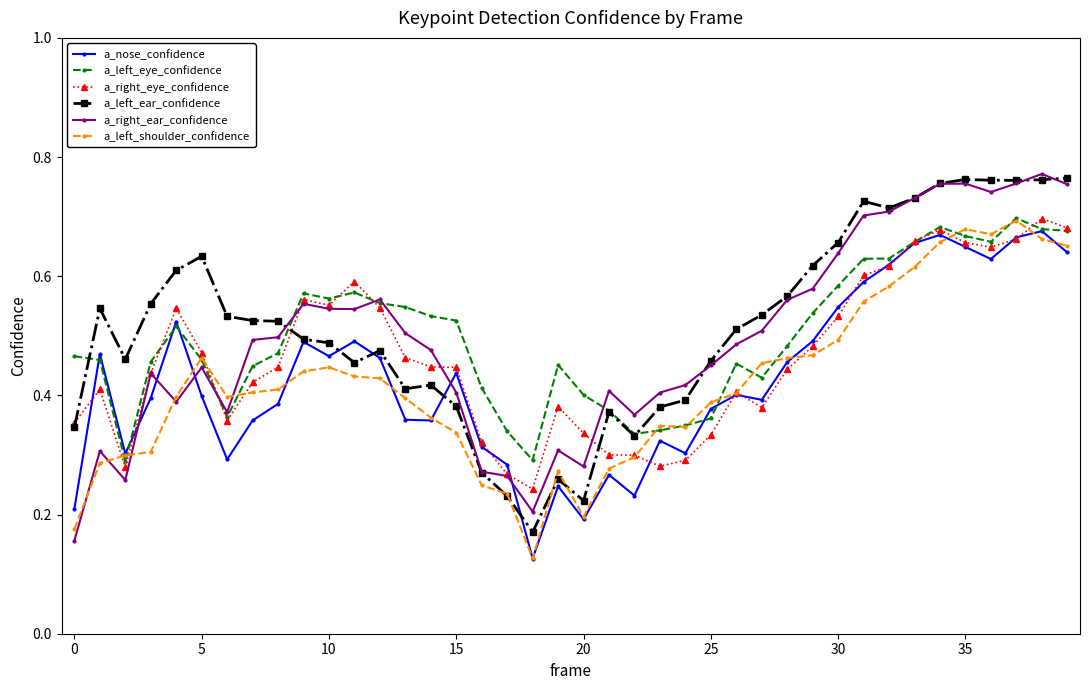

How many lines are shown in the chart?

6